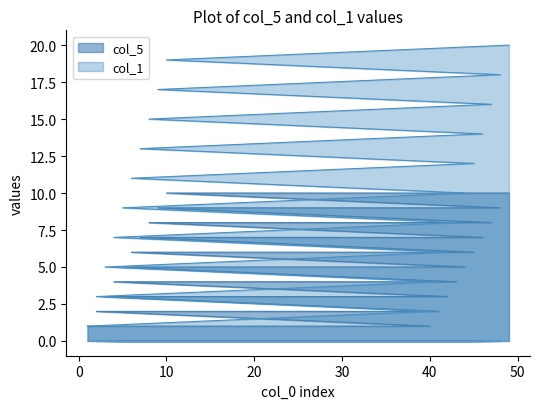

The col_1 series shows 15 at 8. True or false?

True